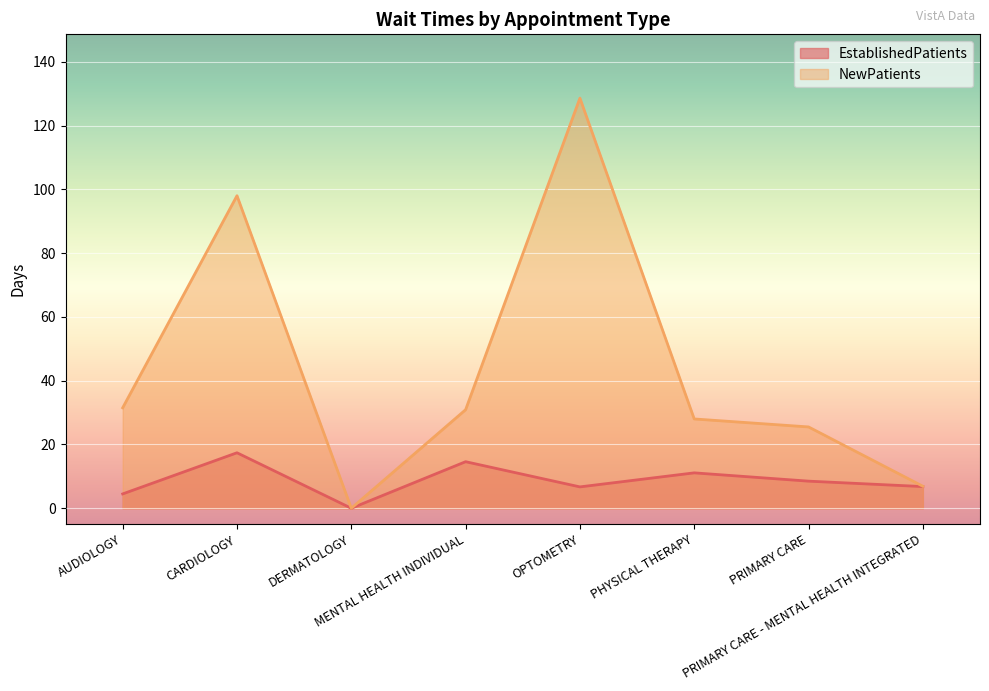

True or false: NewPatients has more than 1 points higher than both neighbors.

True